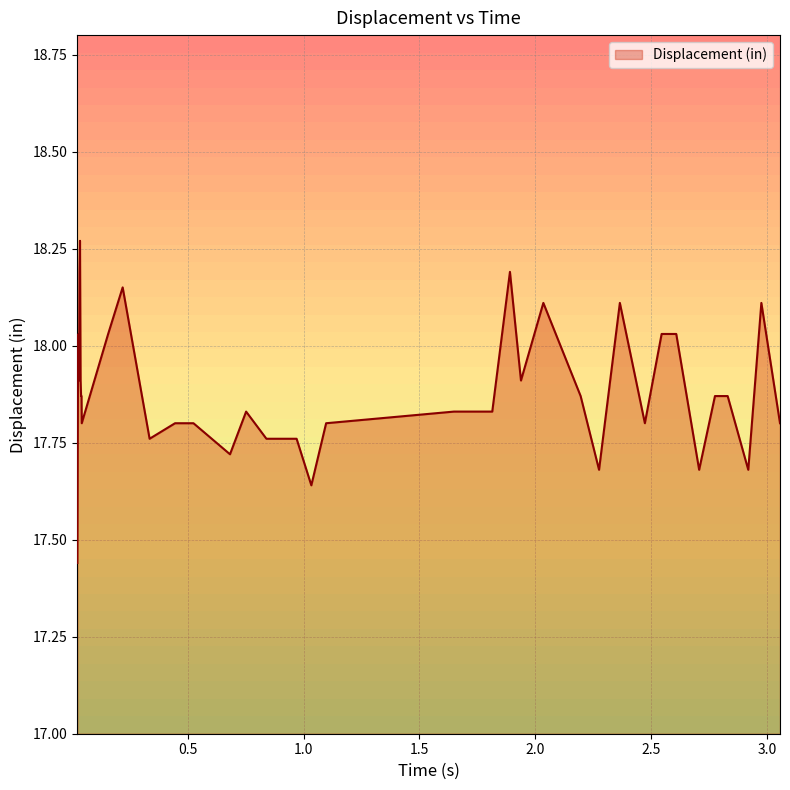

What is the difference between the maximum and minimum values?

0.8